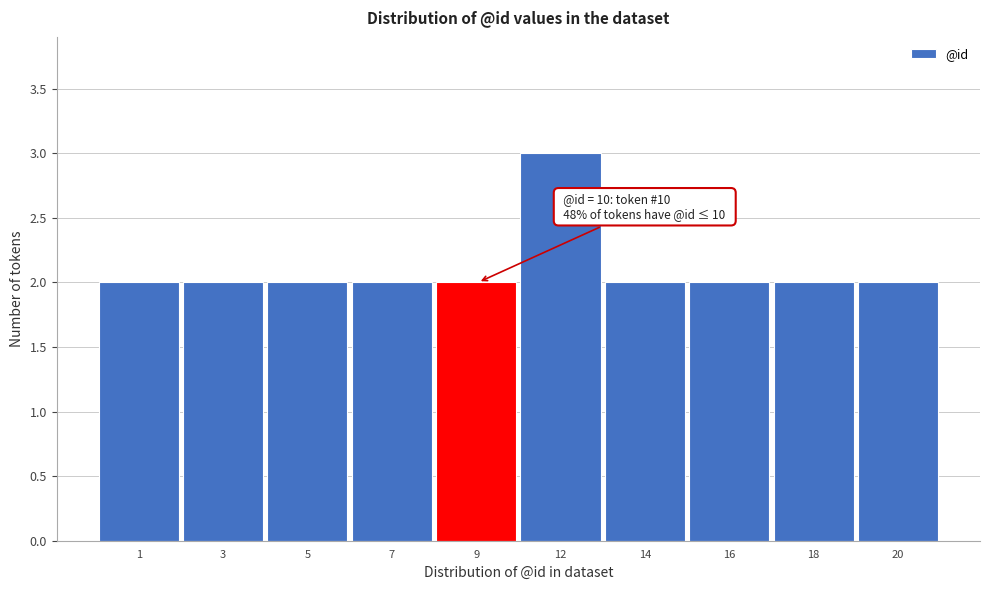

Reading left to right, extract all data points from this chart.

2	2	2	2	2	3	2	2	2	2